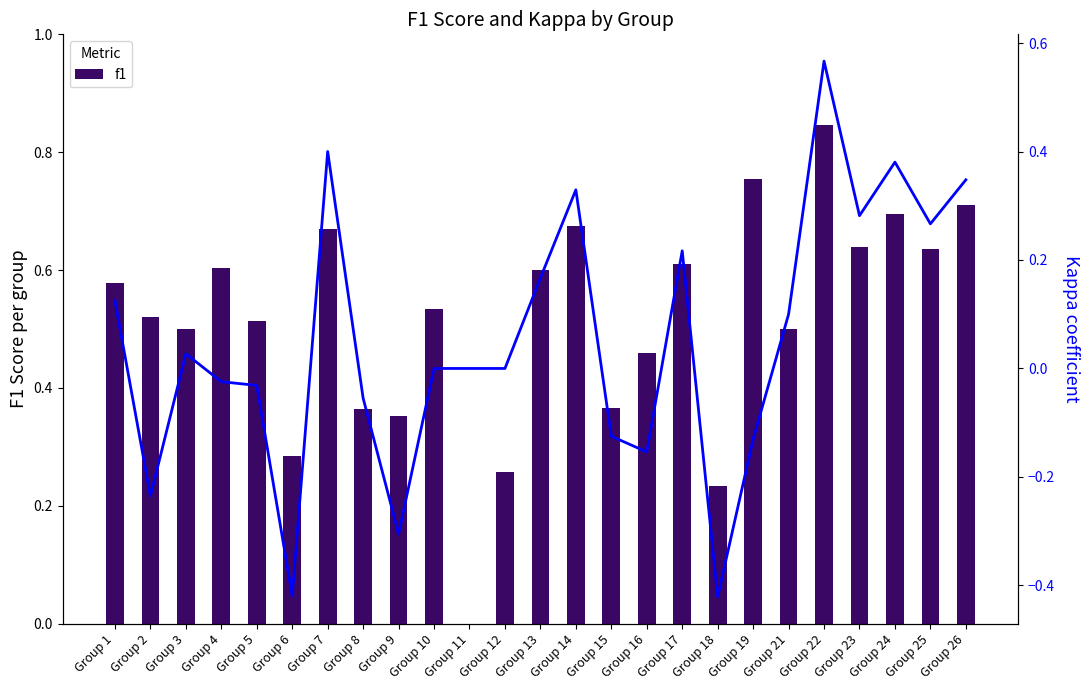

What is the spread (max minus min) of values at Group 19?

0.9